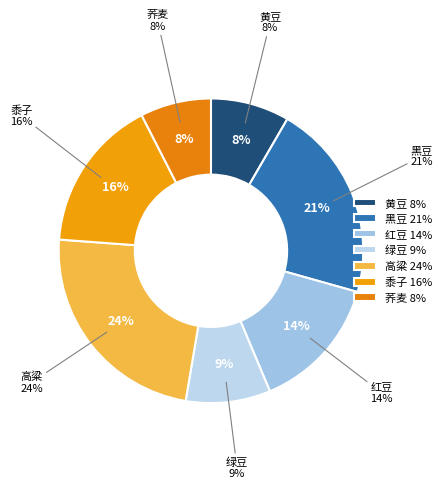

Is it true that 绿豆 is 1% of the pie?

False